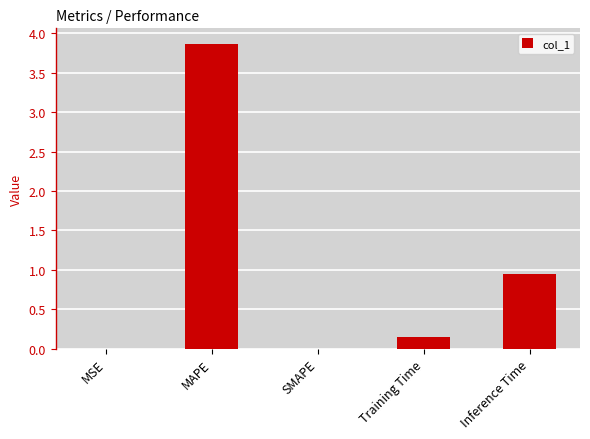

What is the approximate value at MAPE?

3.9